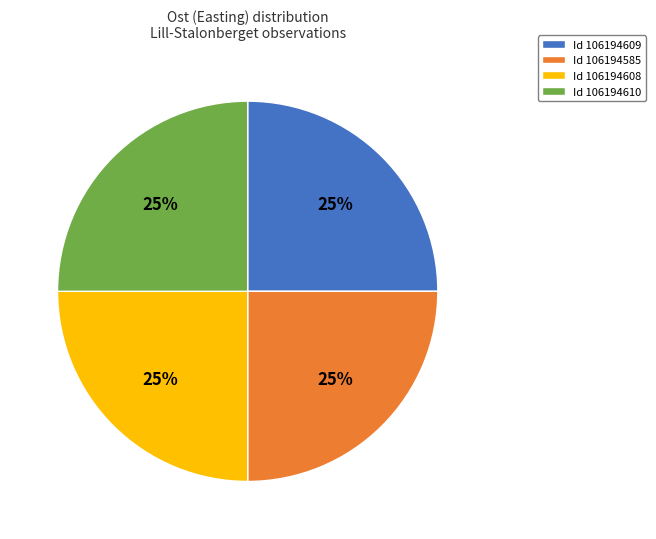

How many slices are in this pie chart?

4